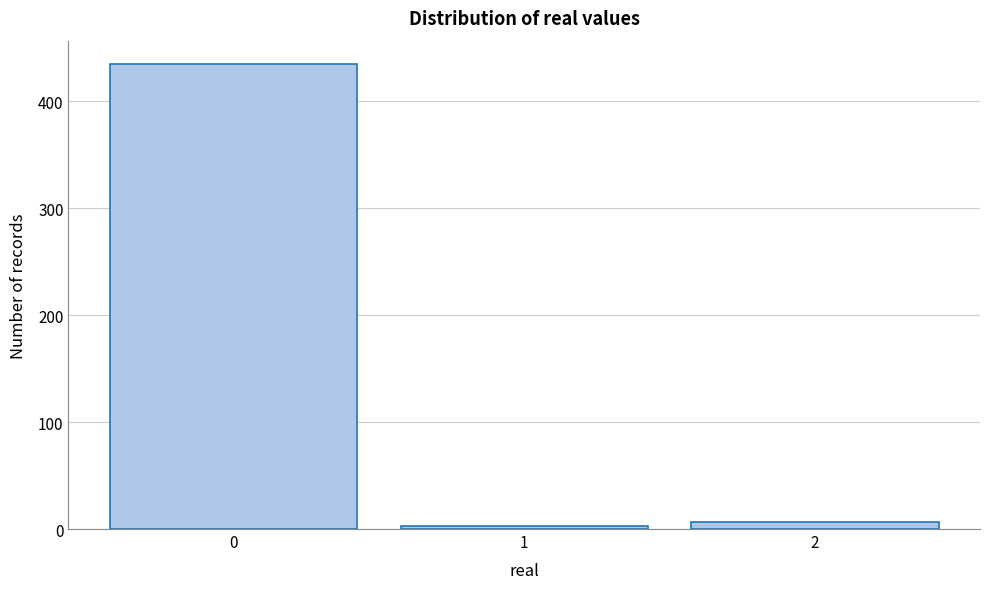

Reading left to right, transcribe this chart: for each bar, give the range it covers on the x-axis and its height. The values are not printed on the chart, so give them approximately, as read against the axis.

-0.5 to 0.5: 440
0.5 to 1.5: under 10
1.5 to 2.5: under 10